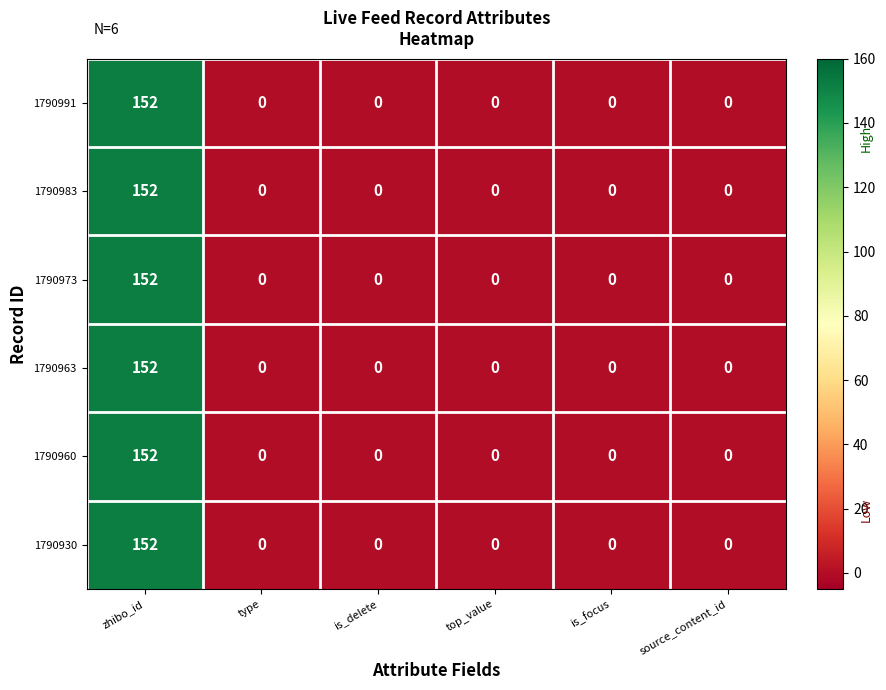

What is the total value across all series at zhibo_id?

912